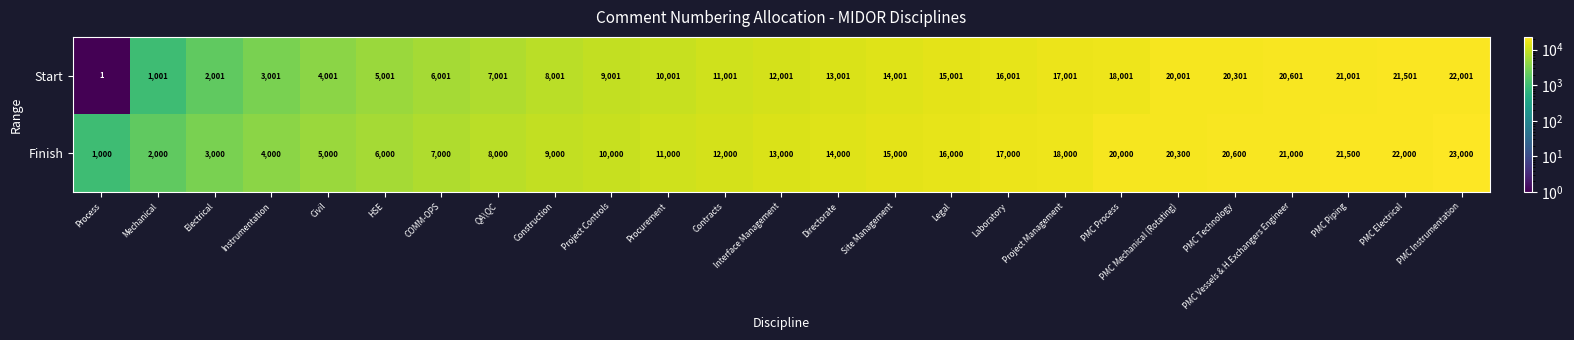

Which label corresponds to the largest value in the chart?

PMC Instrumentation